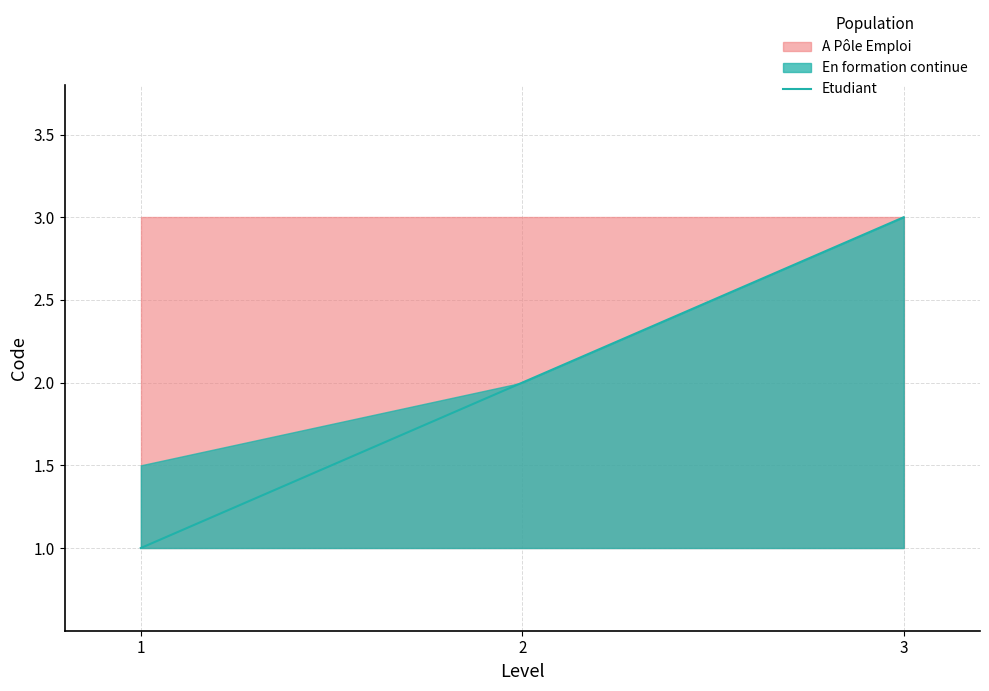

What is the smallest value displayed?

1